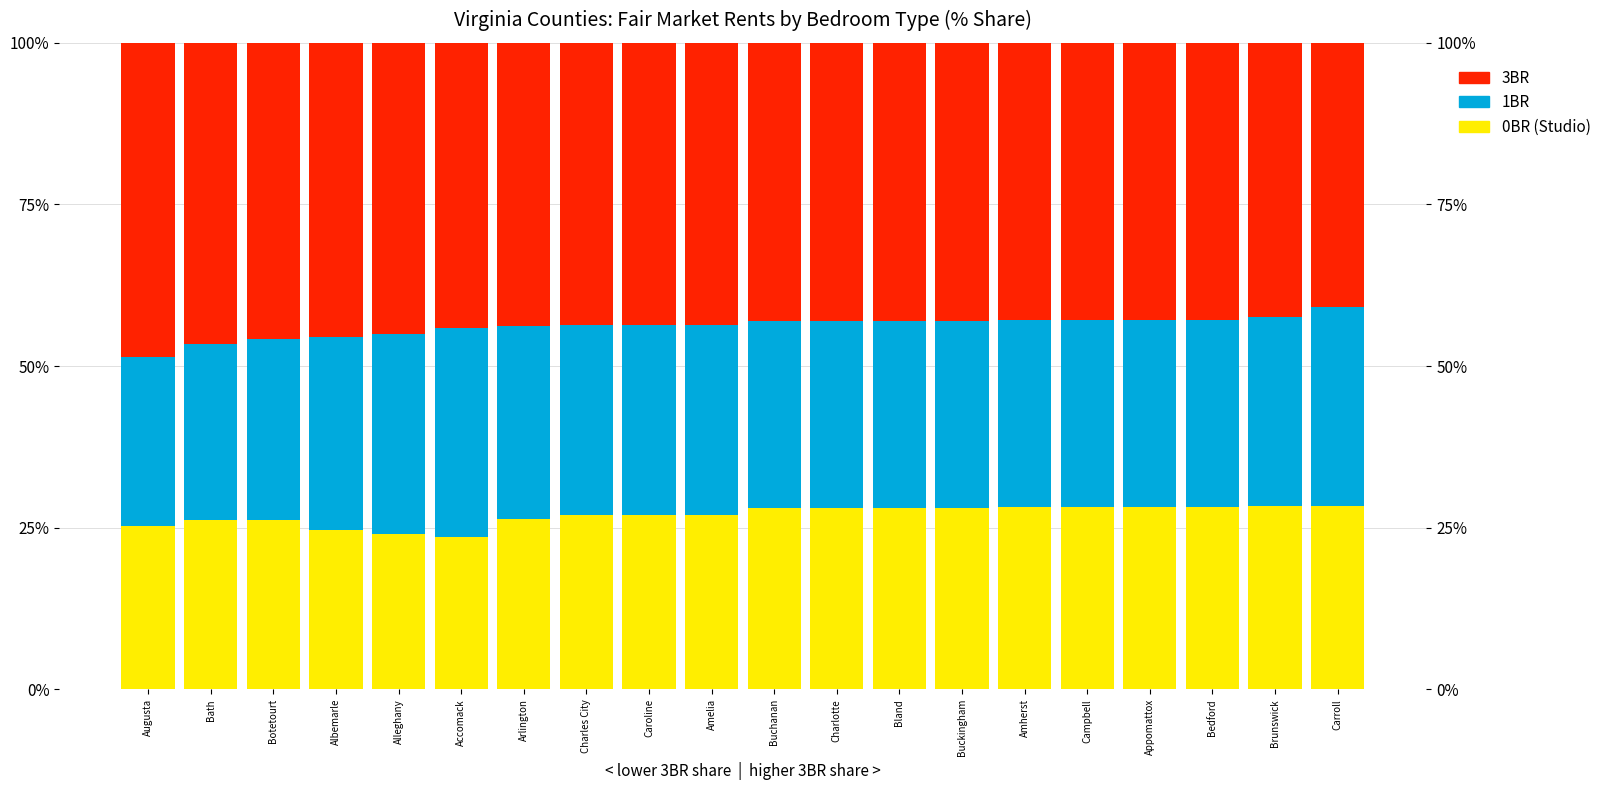

What is the label of the 16th bar from the left?

Campbell